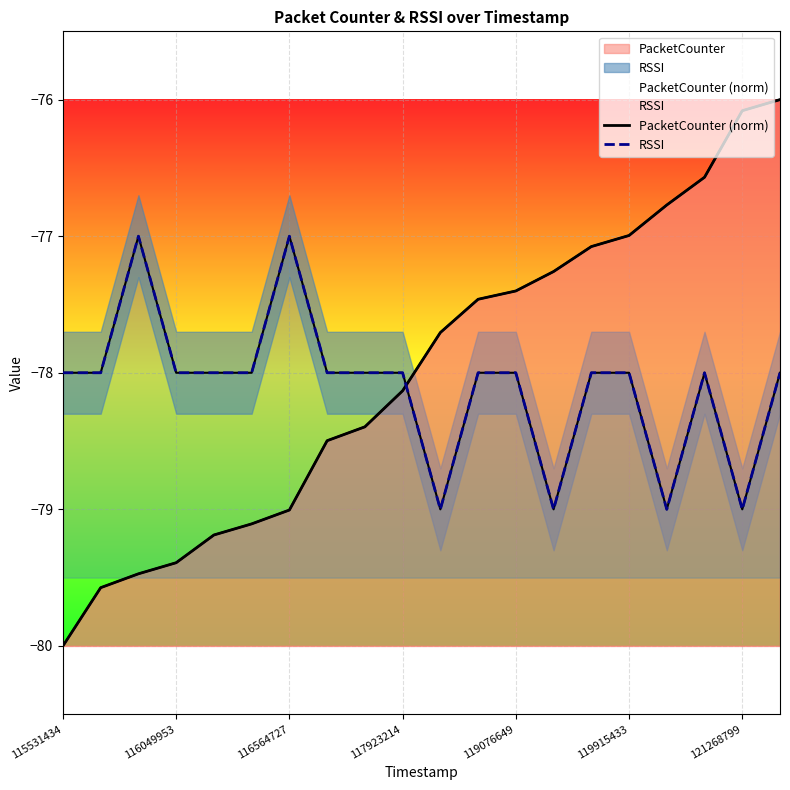

Reading left to right, list all the values displayed in this chart.

PacketCounter (norm): -80.0	-79.6	-79.5	-79.4	-79.2	-79.1	-79.0	-78.5	-78.4	-78.1	-77.7	-77.5	-77.4	-77.3	-77.1	-77.0	-76.8	-76.6	-76.1	-76.0
RSSI: -78.0	-78.0	-77.0	-78.0	-78.0	-78.0	-77.0	-78.0	-78.0	-78.0	-79.0	-78.0	-78.0	-79.0	-78.0	-78.0	-79.0	-78.0	-79.0	-78.0